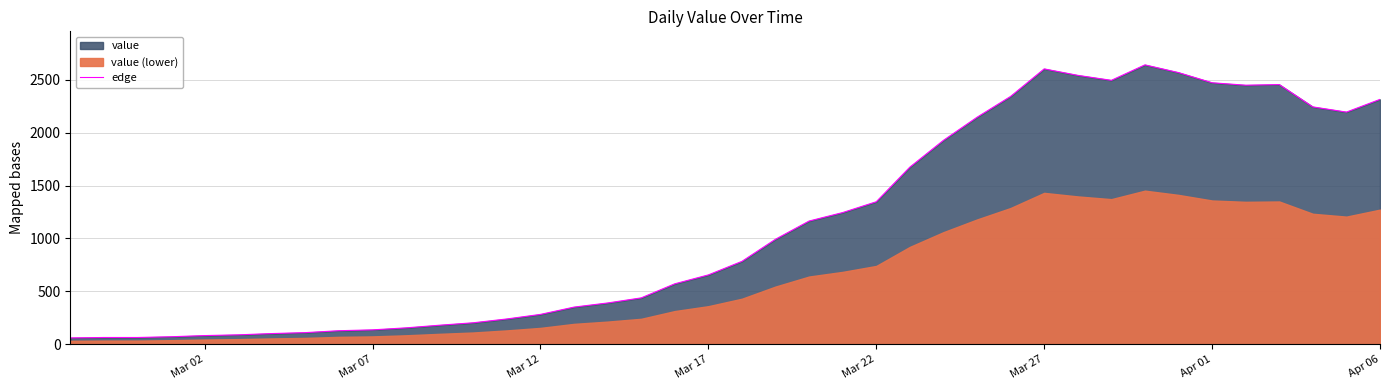

What is the difference between the second highest and minimum values?

2541